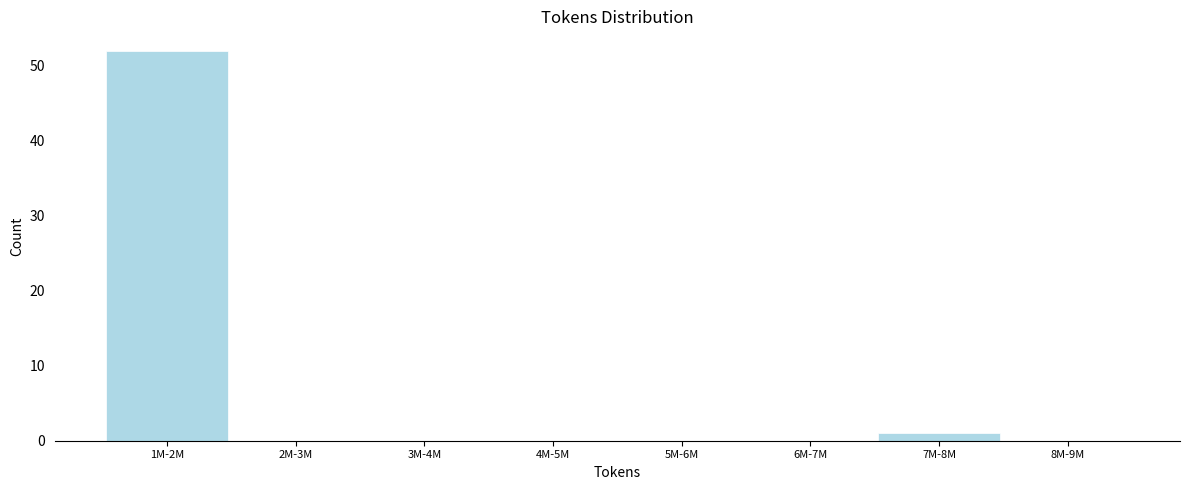

Reading left to right, list all the values displayed in this chart.

1M-2M=52	2M-3M=0	3M-4M=0	4M-5M=0	5M-6M=0	6M-7M=0	7M-8M=1	8M-9M=0